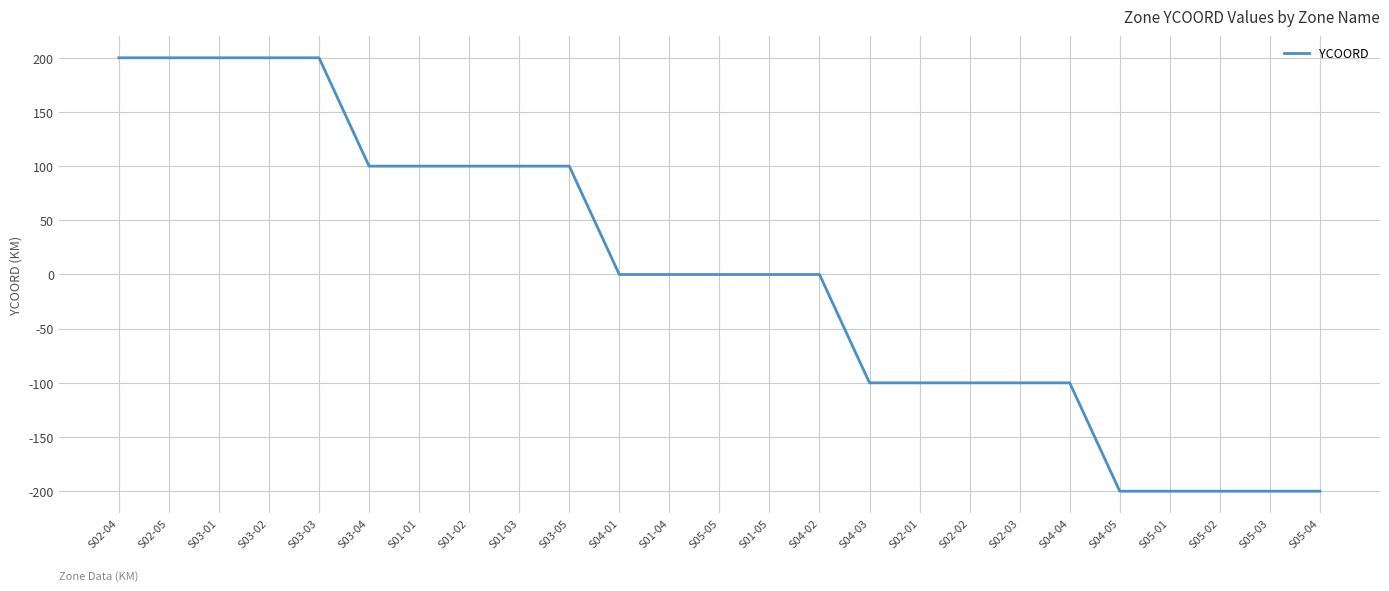

The value at S01-05 is 215. True or false?

False